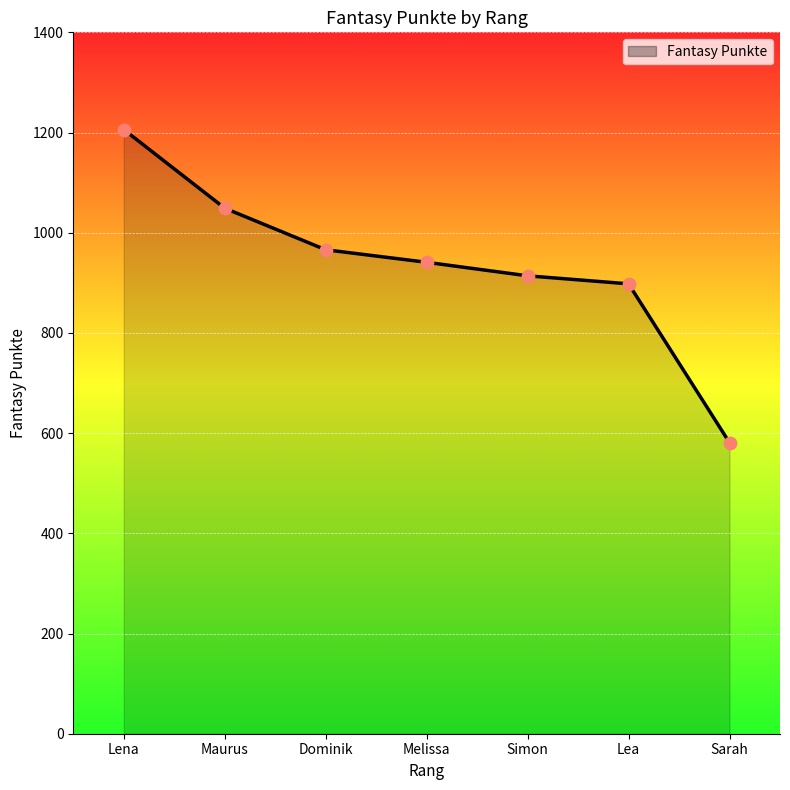

What is the ratio of the value at Dominik to the value at Sarah?

1.7